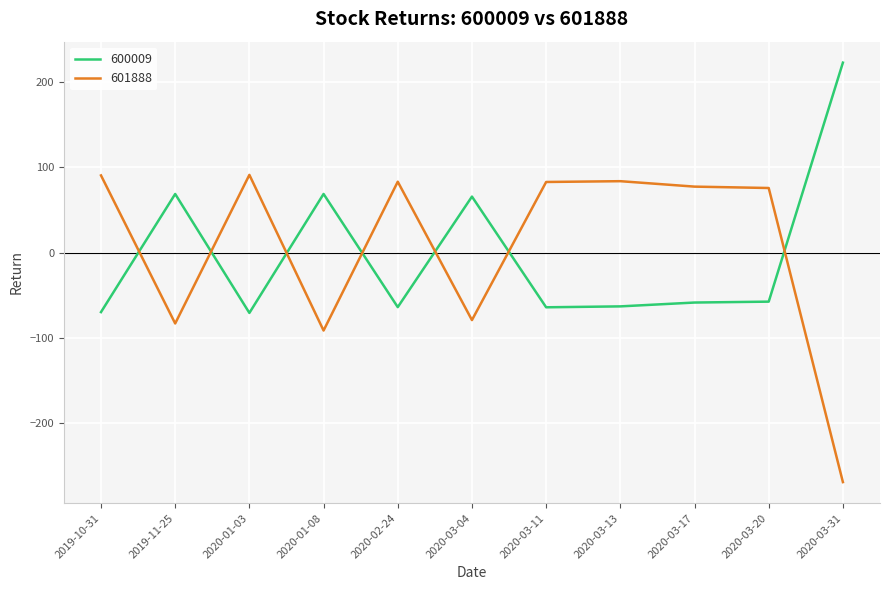

Which series has the widest spread of values?

601888